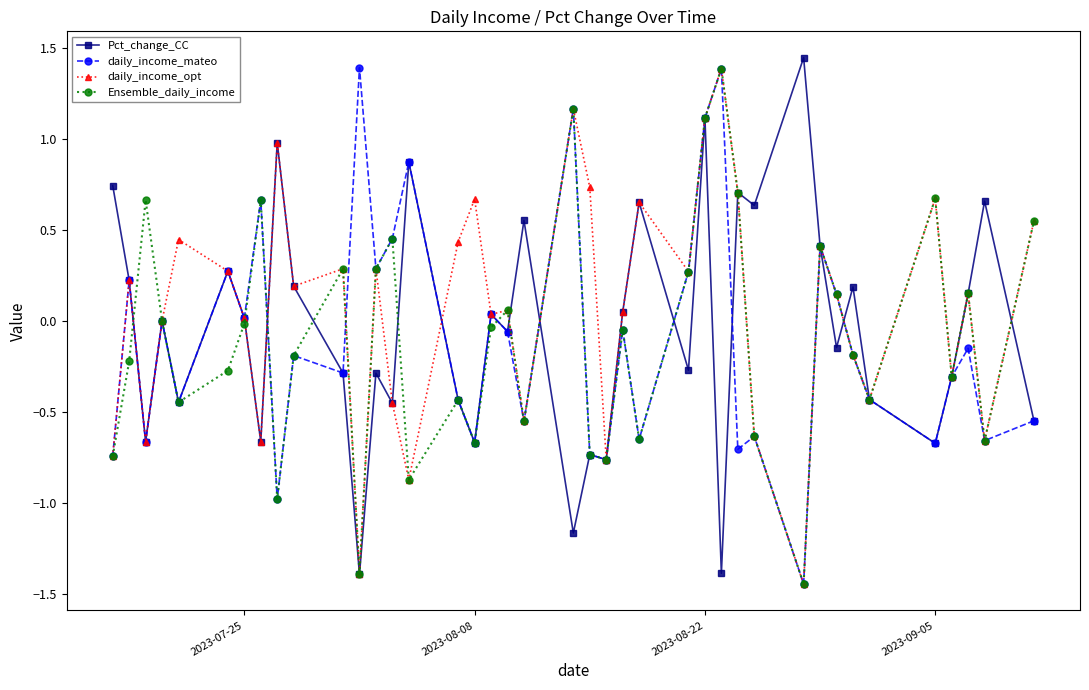

How many interior local peaks does the daily_income_mateo series have?

14